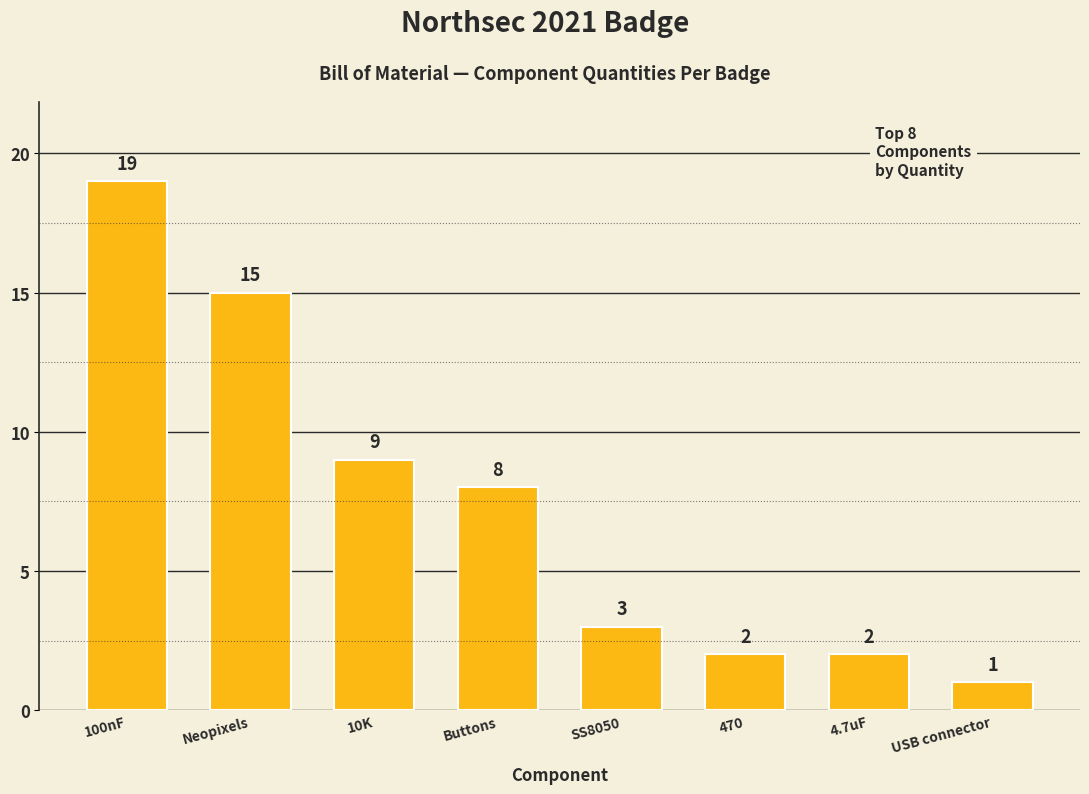

What is the value of the 2nd bar from the left?

15